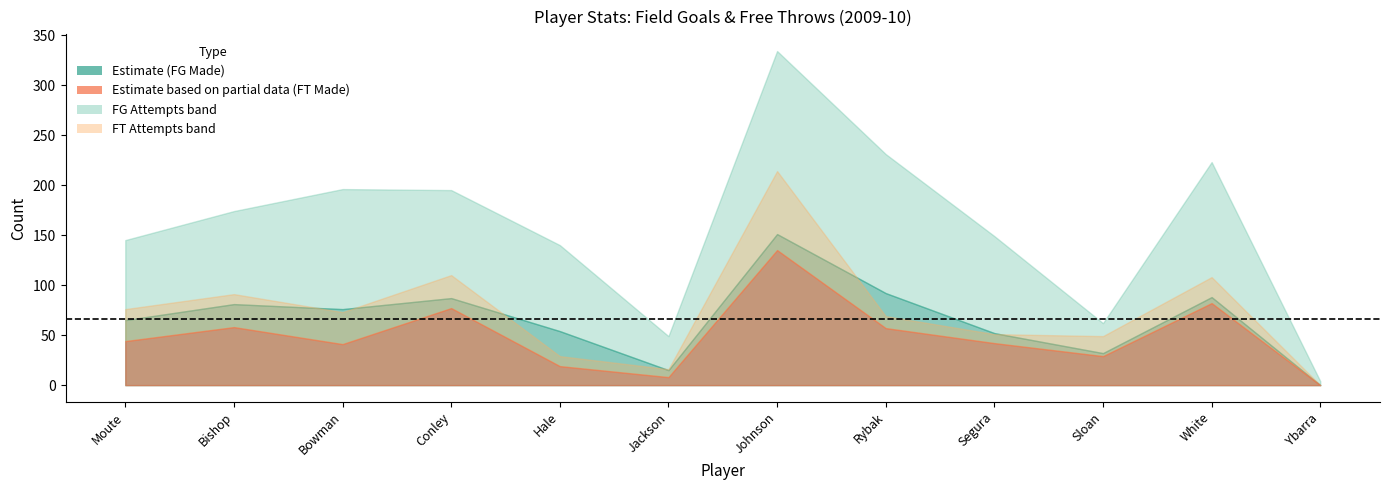

The free_throws_attempts series shows 79 at Ybarra. True or false?

False